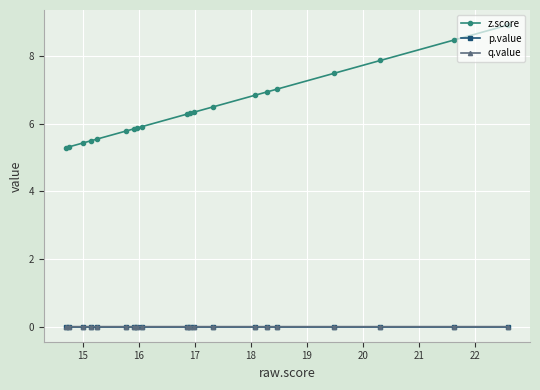

Which series has the largest total across all categories?

z.score